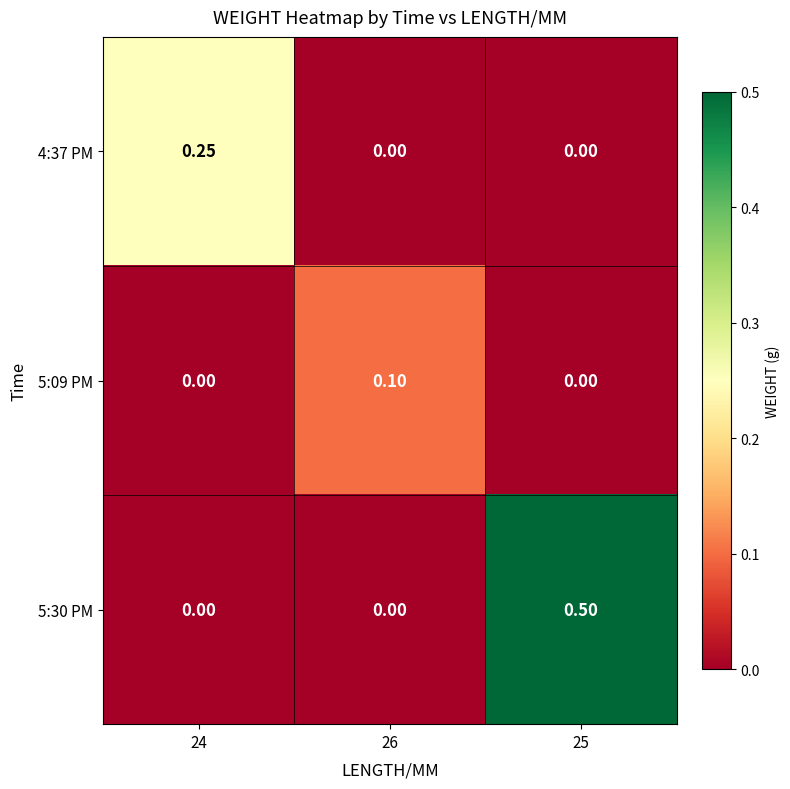

Count the number of data series in this chart.

3